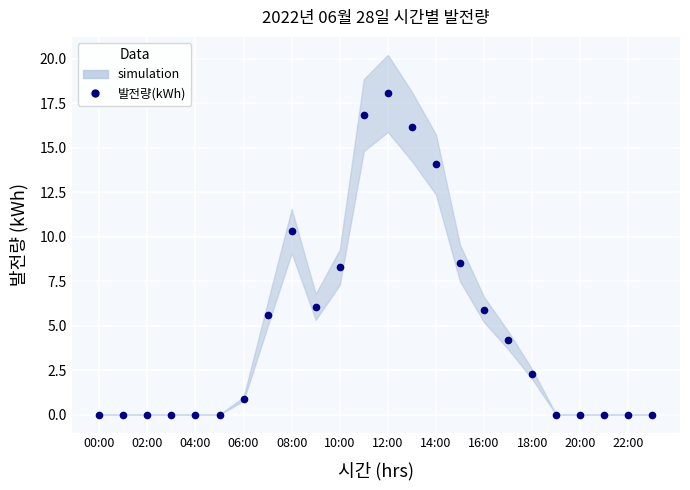

The chart shows a value of 9.7 at 06:00. True or false?

False